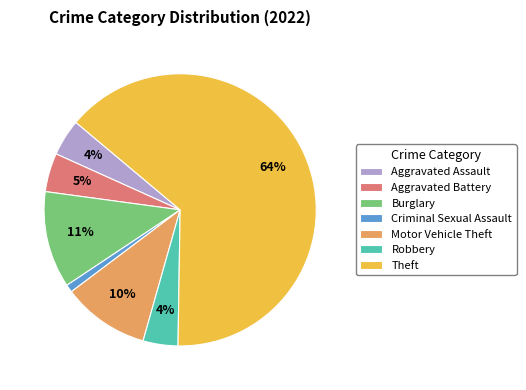

Count the number of slices in the pie.

7